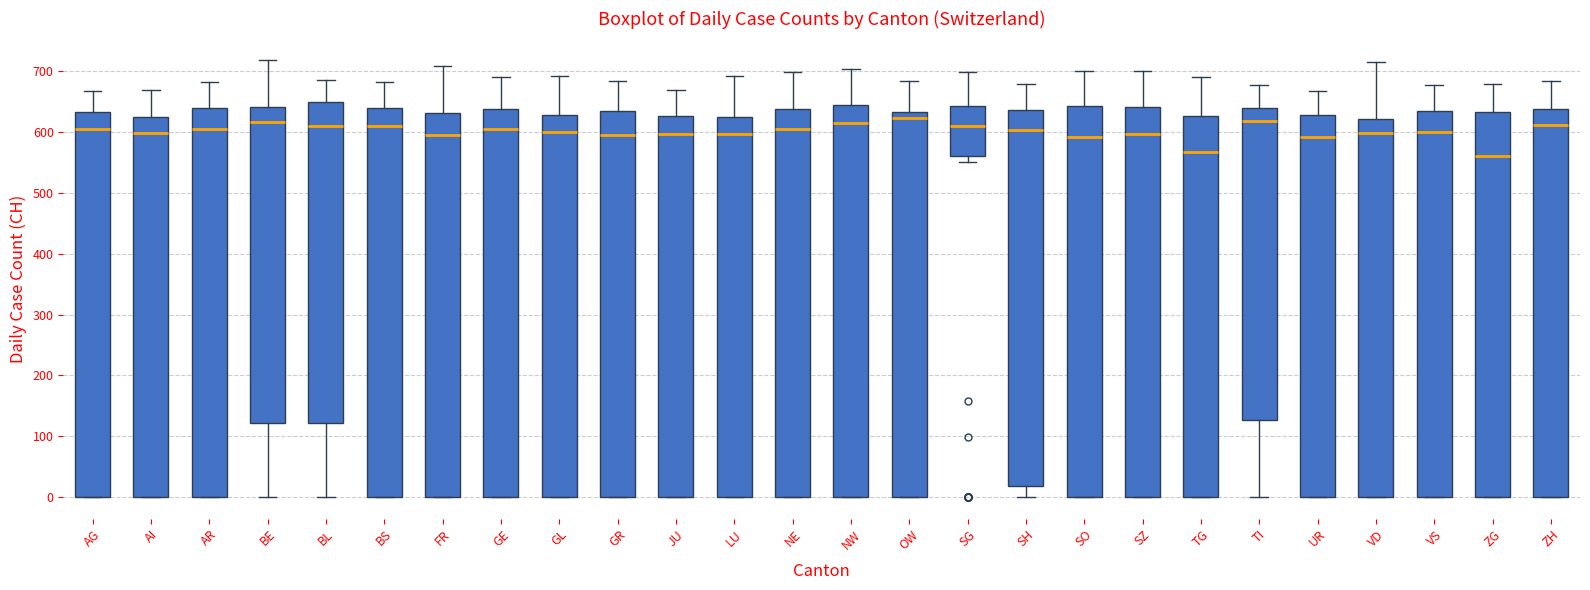

Reading left to right, read every box against the y-axis: the position of its median line, the range the box covers, and the ends of its whiskers. The values are not printed on the chart, so give them approximately, as read against the axis.

AG: median 610, box 0 to 630, whiskers 0 to 670
AI: median 600, box 0 to 630, whiskers 0 to 670
AR: median 610, box 0 to 640, whiskers 0 to 680
BE: median 620, box 120 to 640, whiskers 0 to 720
BL: median 610, box 120 to 650, whiskers 0 to 690
BS: median 610, box 0 to 640, whiskers 0 to 680
FR: median 600, box 0 to 630, whiskers 0 to 710
GE: median 610, box 0 to 640, whiskers 0 to 690
GL: median 600, box 0 to 630, whiskers 0 to 690
GR: median 600, box 0 to 640, whiskers 0 to 680
JU: median 600, box 0 to 630, whiskers 0 to 670
LU: median 600, box 0 to 620, whiskers 0 to 690
NE: median 610, box 0 to 640, whiskers 0 to 700
NW: median 620, box 0 to 640, whiskers 0 to 700
OW: median 620, box 0 to 630, whiskers 0 to 680
SG: median 610, box 560 to 640, whiskers 550 to 700
SH: median 600, box 20 to 640, whiskers 0 to 680
SO: median 590, box 0 to 640, whiskers 0 to 700
SZ: median 600, box 0 to 640, whiskers 0 to 700
TG: median 570, box 0 to 630, whiskers 0 to 690
TI: median 620, box 130 to 640, whiskers 0 to 680
UR: median 590, box 0 to 630, whiskers 0 to 670
VD: median 600, box 0 to 620, whiskers 0 to 720
VS: median 600, box 0 to 630, whiskers 0 to 680
ZG: median 560, box 0 to 630, whiskers 0 to 680
ZH: median 610, box 0 to 640, whiskers 0 to 680